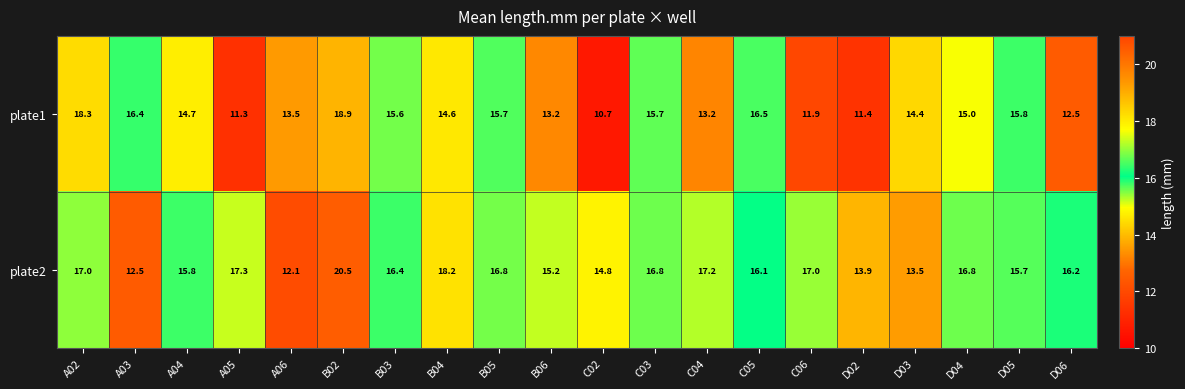

List the series in order of their peak value, lowest first.

plate1, plate2